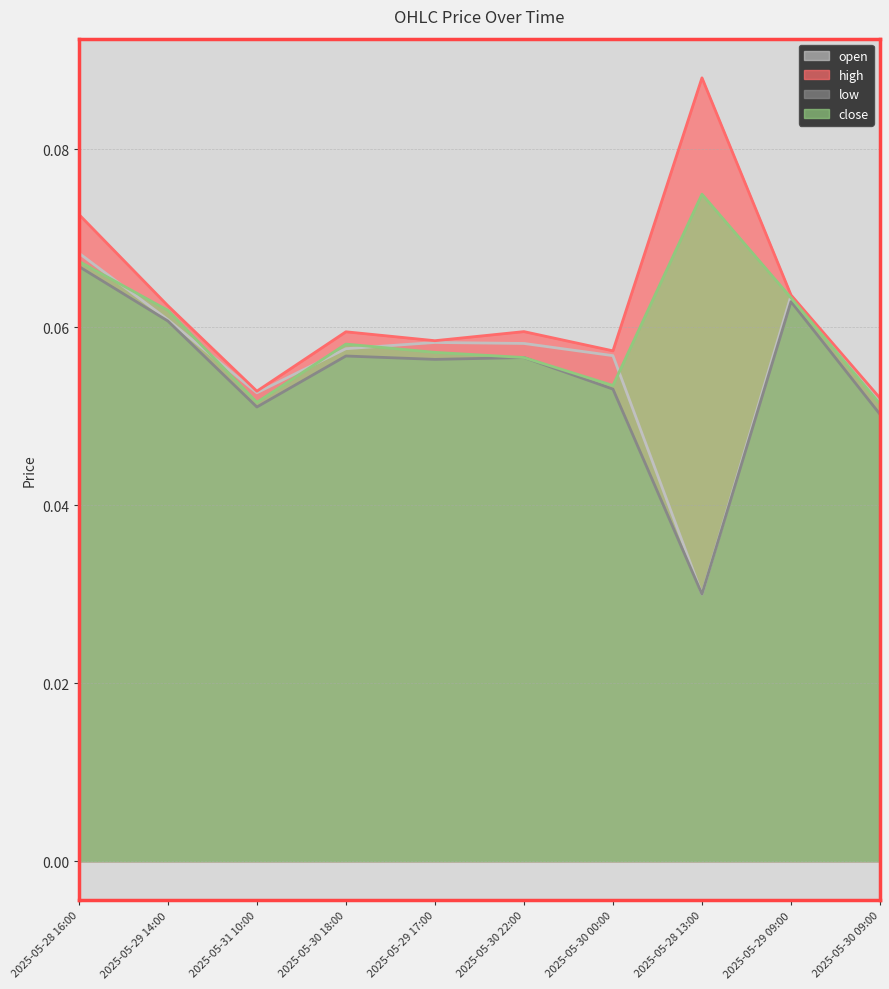

What is the label of the 10th point from the left?

2025-05-30 09:00